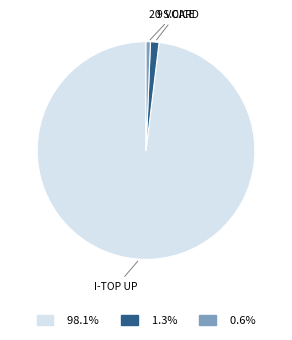

Is there a majority slice in this chart?

Yes